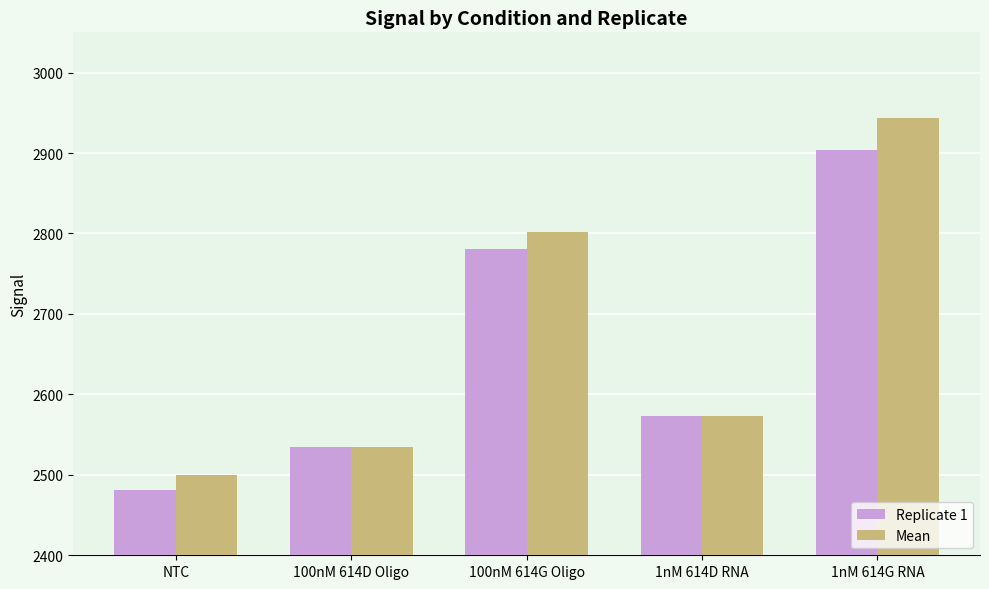

Which series has the largest total across all categories?

Mean